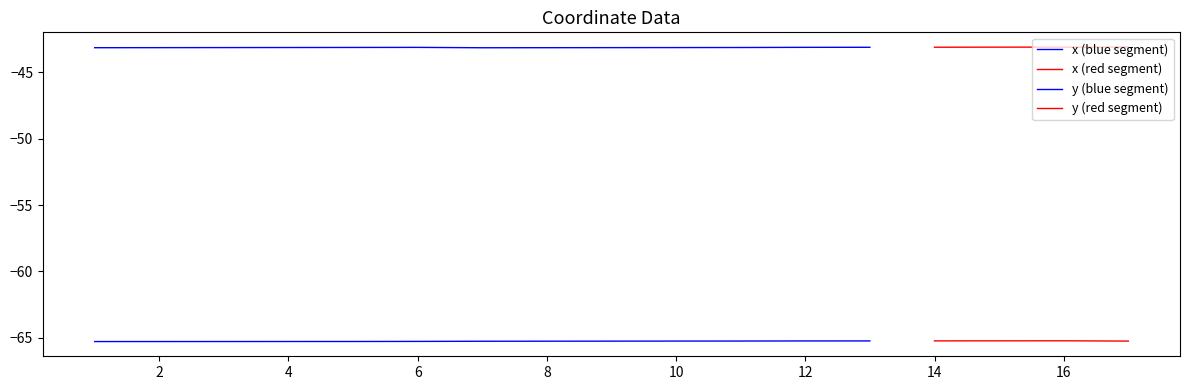

In y, how many points are higher than both neighbors (excluding endpoints)?

1